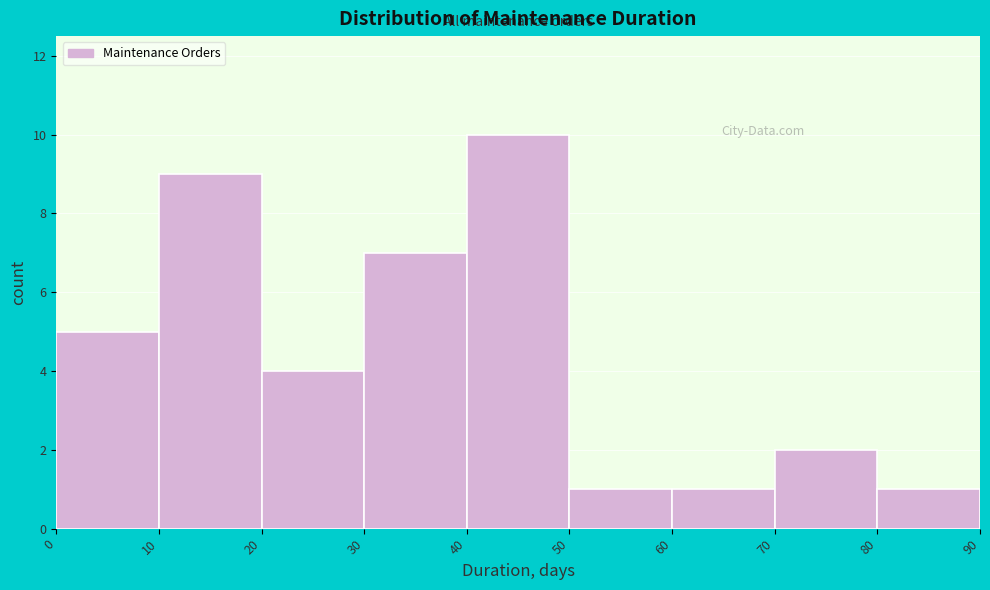

Which range on the x-axis has the tallest bar?

40 to 50